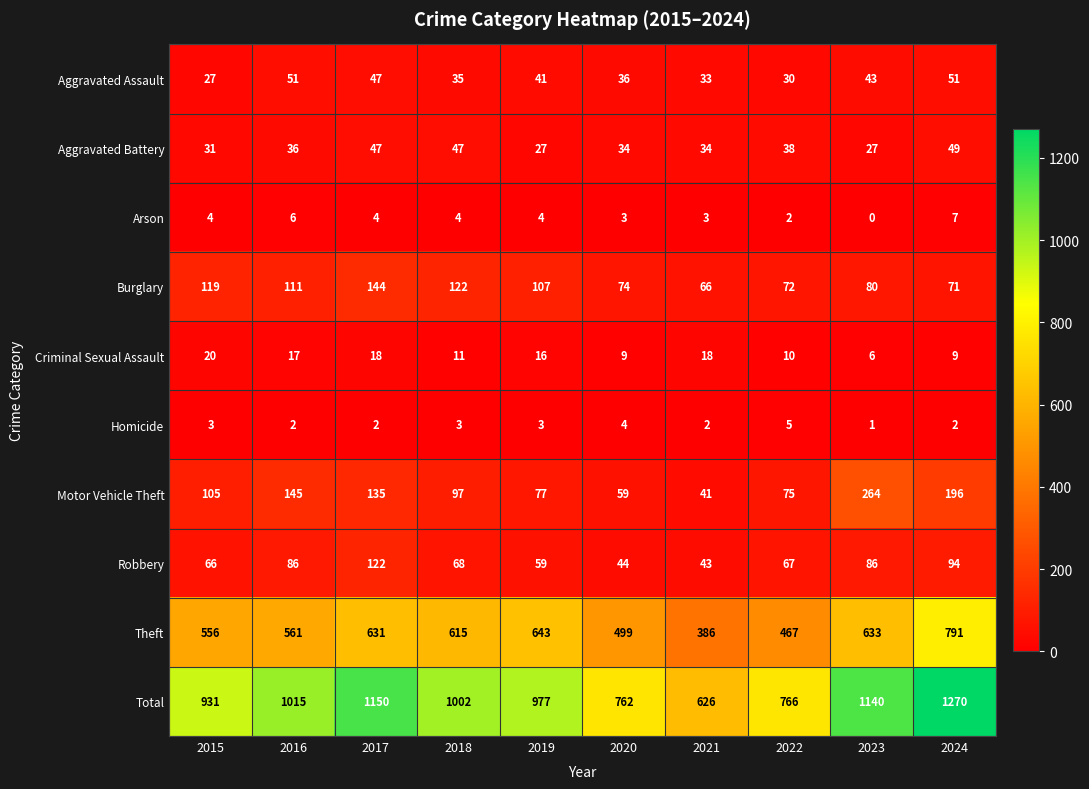

Is it true that Total equals 762 at 2020?

True